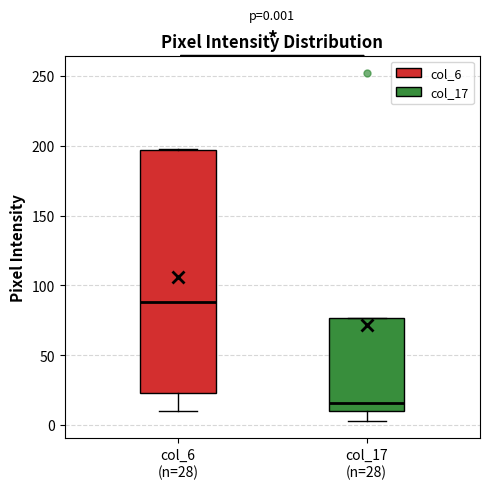

Which box's median line is the highest?

col_6 (n=28)